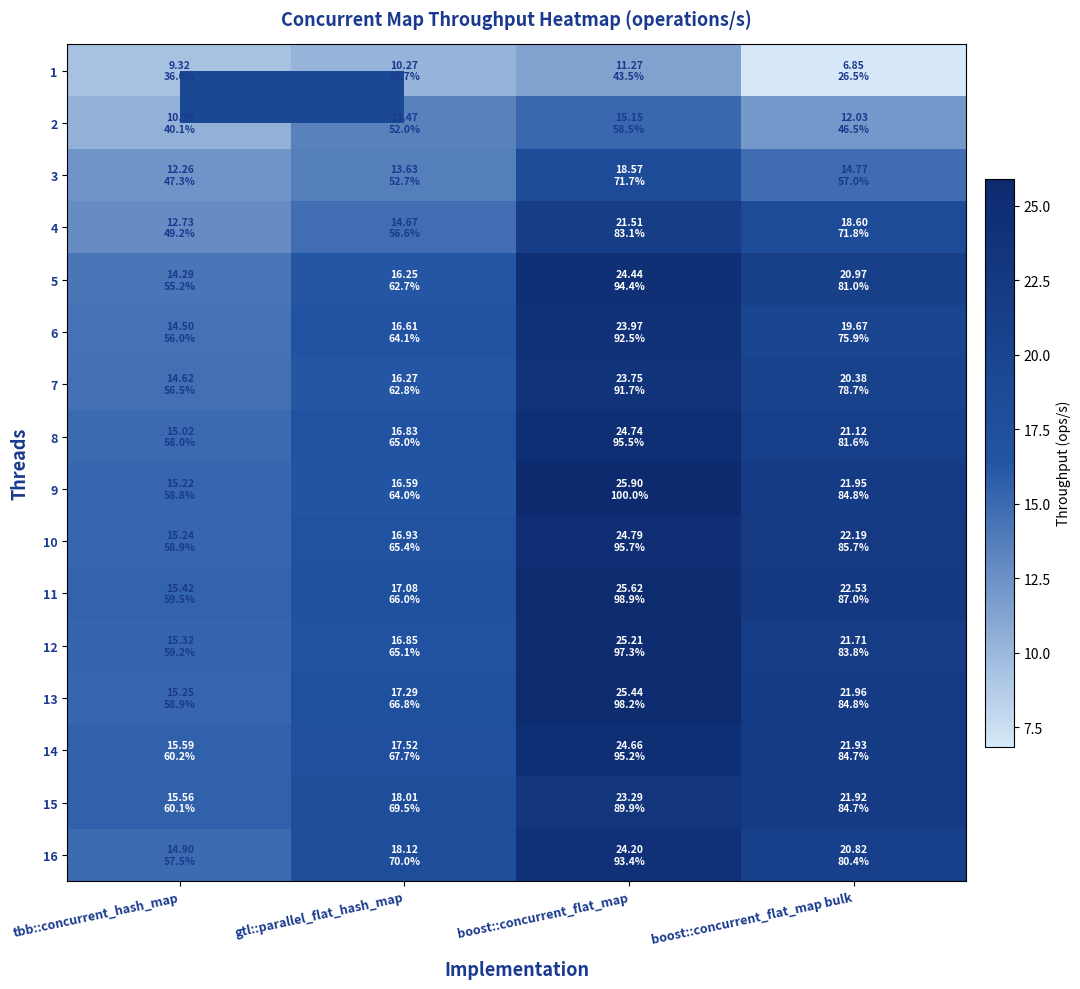

At tbb::concurrent_hash_map, list the series in order from smallest to largest.

1, 2, 3, 4, 5, 6, 7, 16, 8, 9, 10, 13, 12, 11, 15, 14